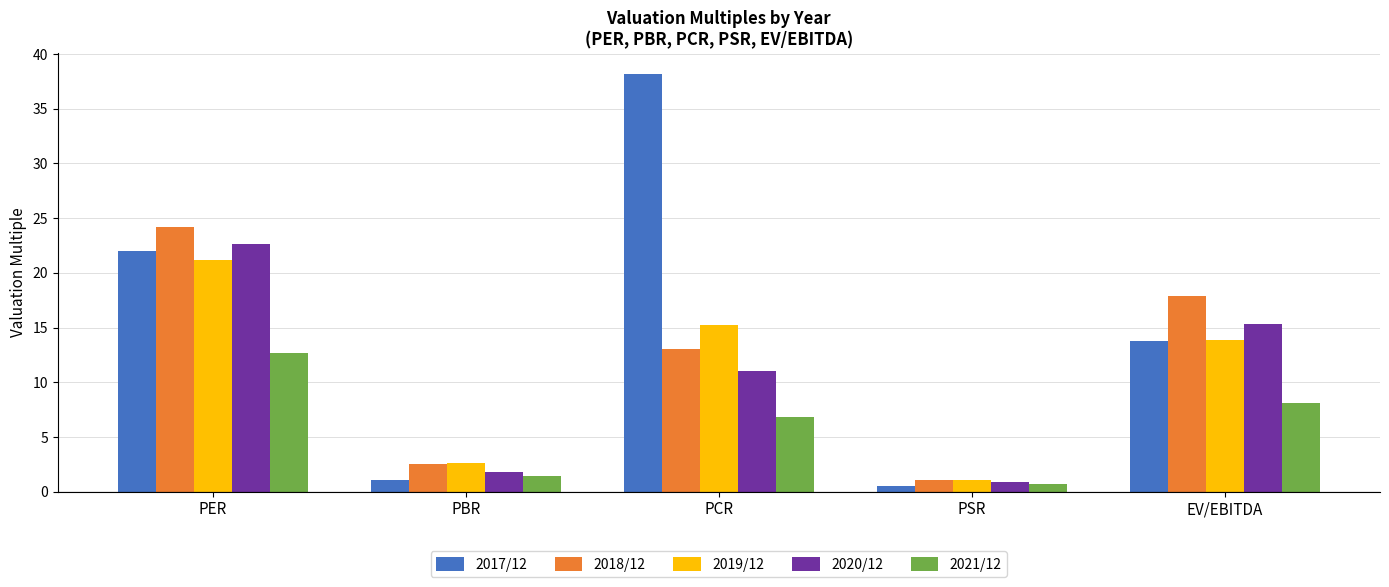

What is the maximum value for 2017/12?

38.2